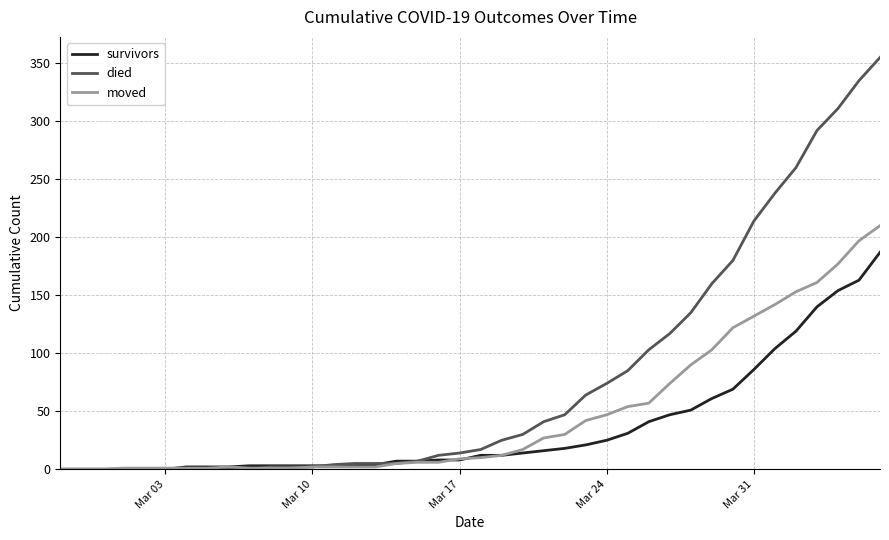

List the series in order of their peak value, highest first.

died, moved, survivors